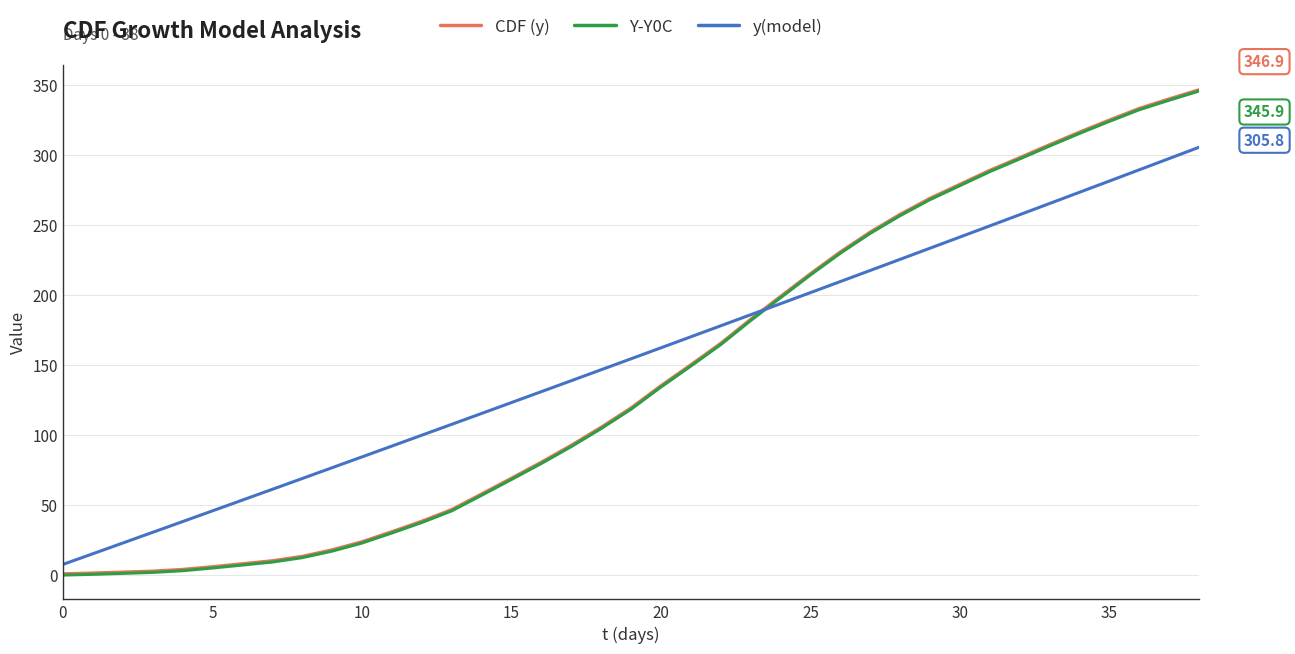

What is the maximum value shown in the chart?

346.9